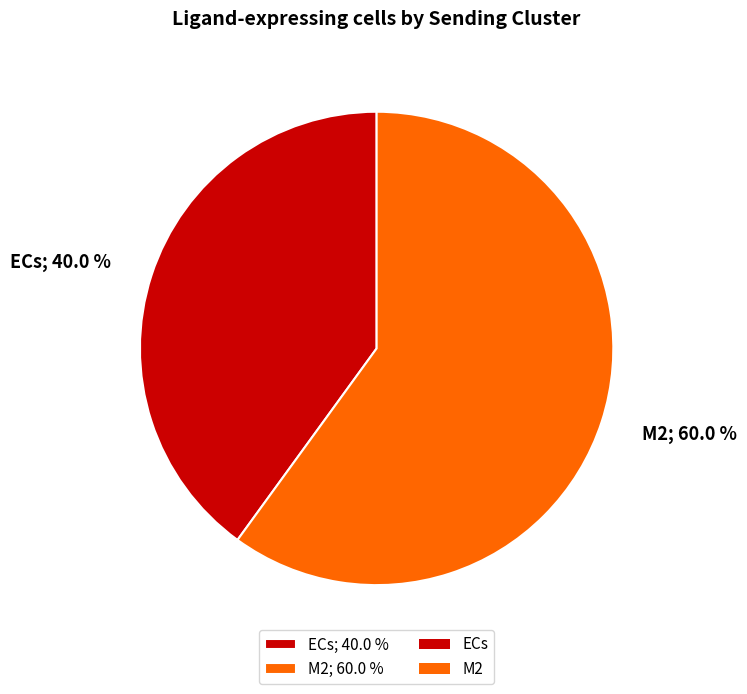

Combined, do ECs and M2 account for over 50%?

Yes